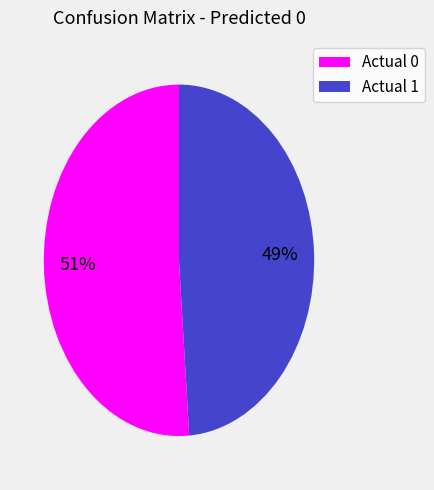

How many slices are in this pie chart?

2